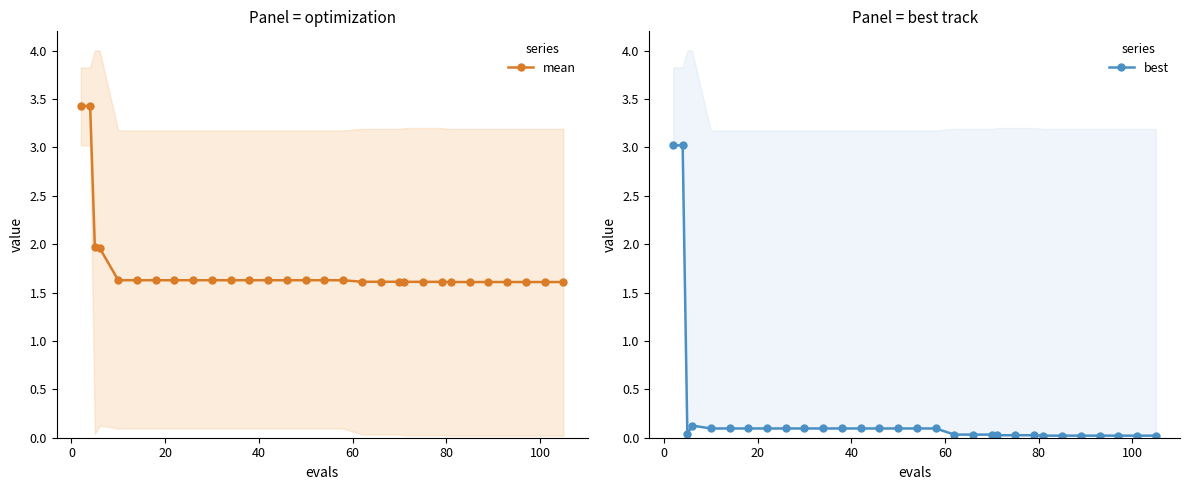

What is the value of the mean point at the 8th from the left?

1.6